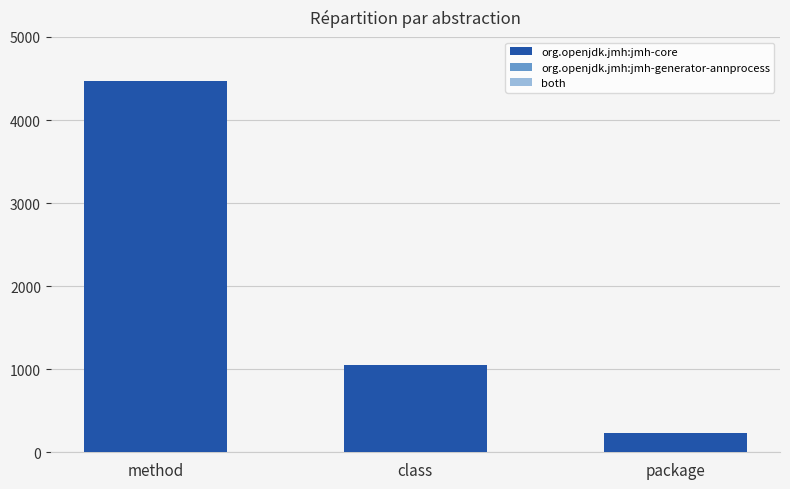

How many bars are there in total?

3